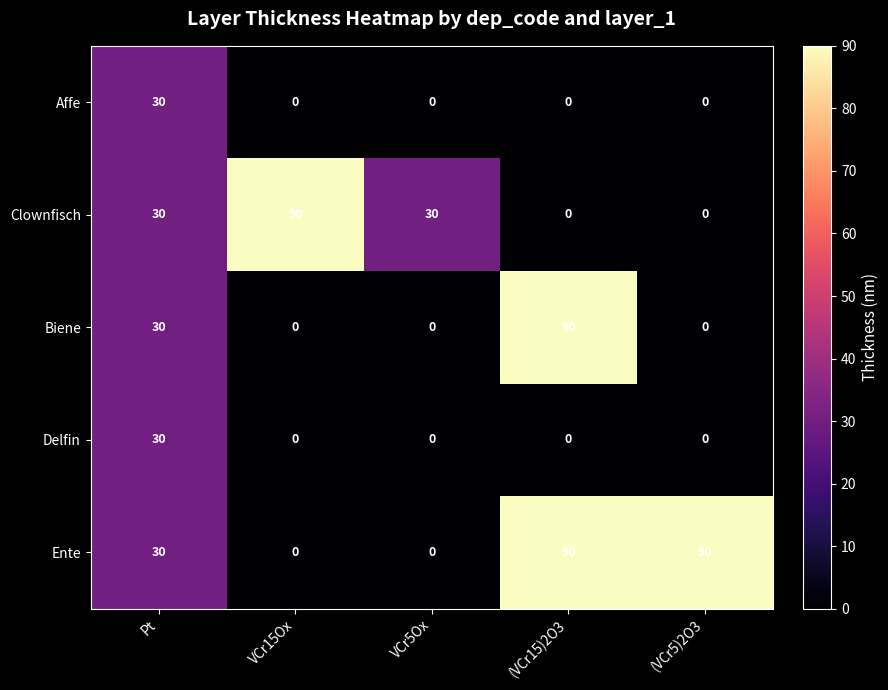

Reading left to right, list all the values displayed in this chart.

Affe: 30	0	0	0	0
Clownfisch: 30	90	30	0	0
Biene: 30	0	0	90	0
Delfin: 30	0	0	0	0
Ente: 30	0	0	90	90